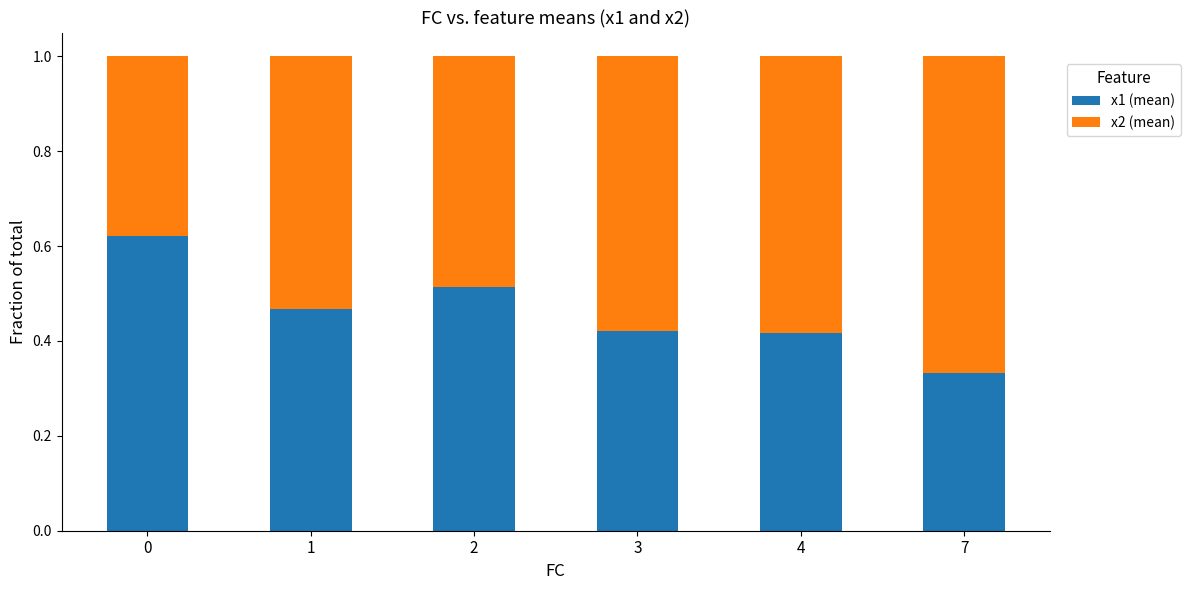

Are the bars horizontal?

No